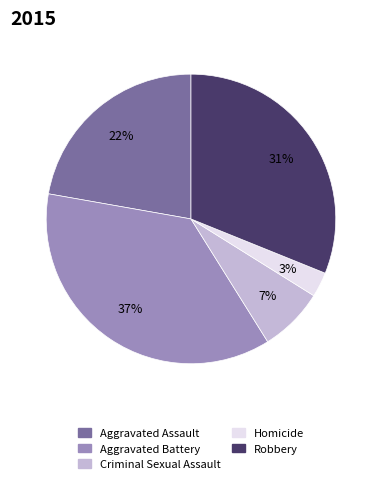

What is the largest slice in the pie chart?

Aggravated Battery